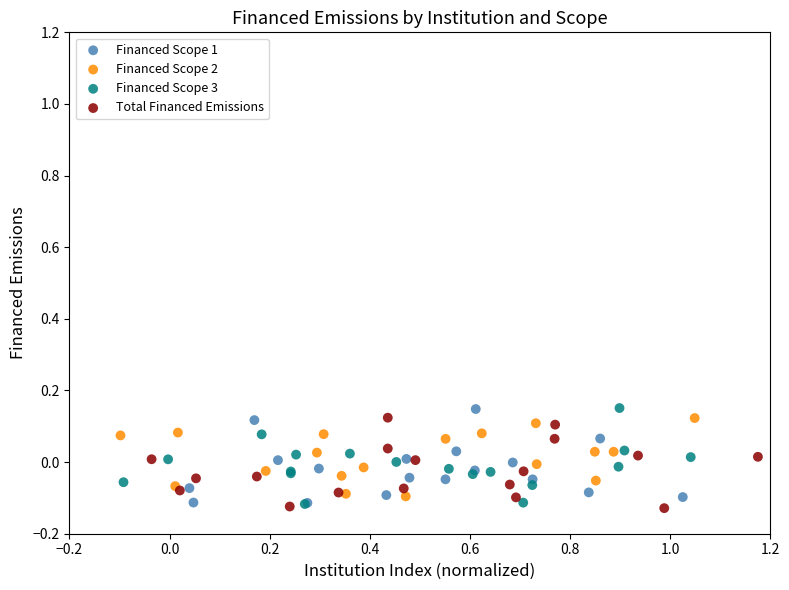

Which series reaches the minimum Y coordinate?

Total Financed Emissions